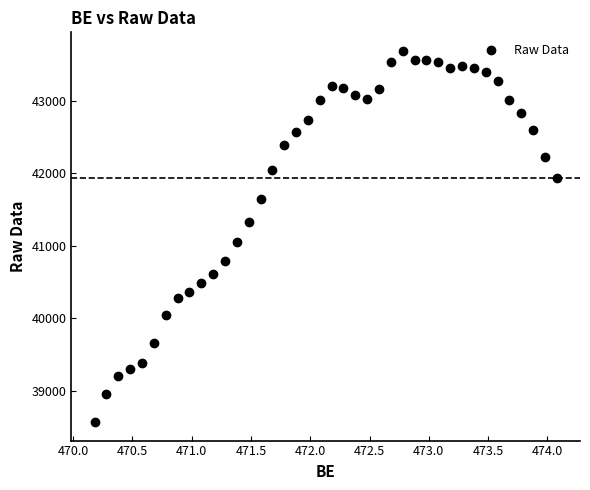

What Y value in the scatter plot is closest to 41129?

41053.0